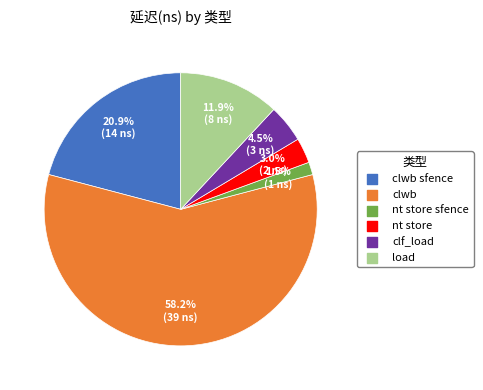

Is there any slice that represents more than half of the pie?

Yes